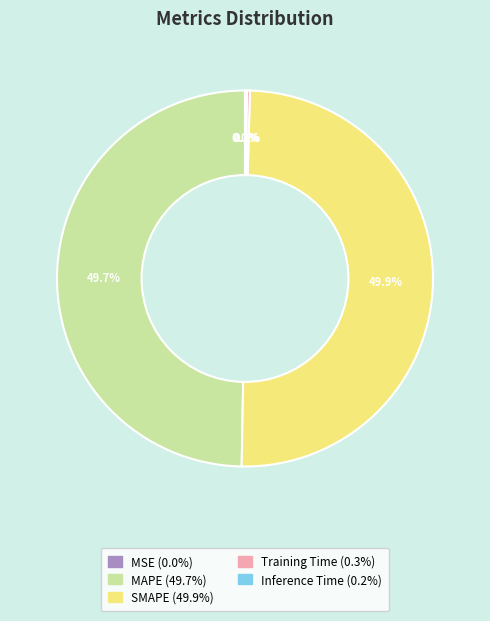

Is there any slice that represents more than half of the pie?

No